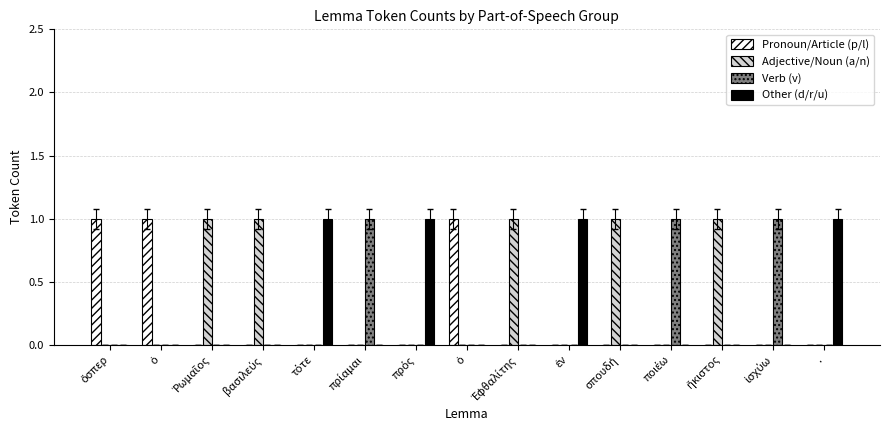

What are all the series names shown in the legend?

Pronoun/Article (p/l), Adjective/Noun (a/n), Verb (v), Other (d/r/u)